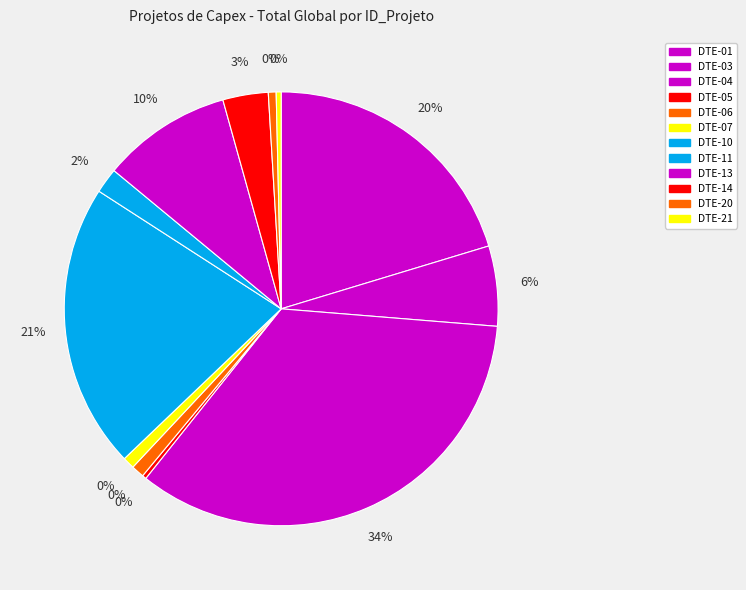

What is the smallest slice in the pie chart?

DTE-05